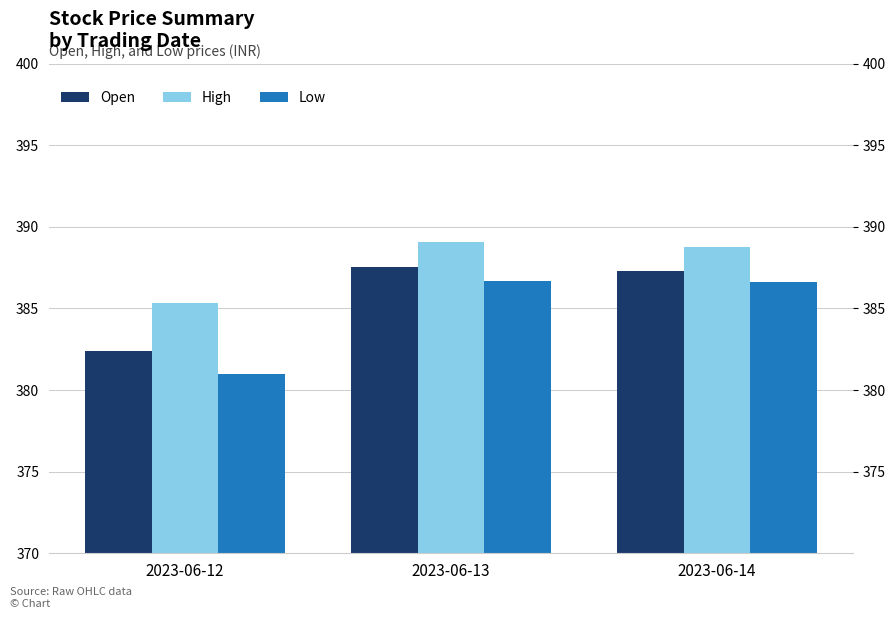

The value of Low at 2023-06-13 is 654.0. True or false?

False